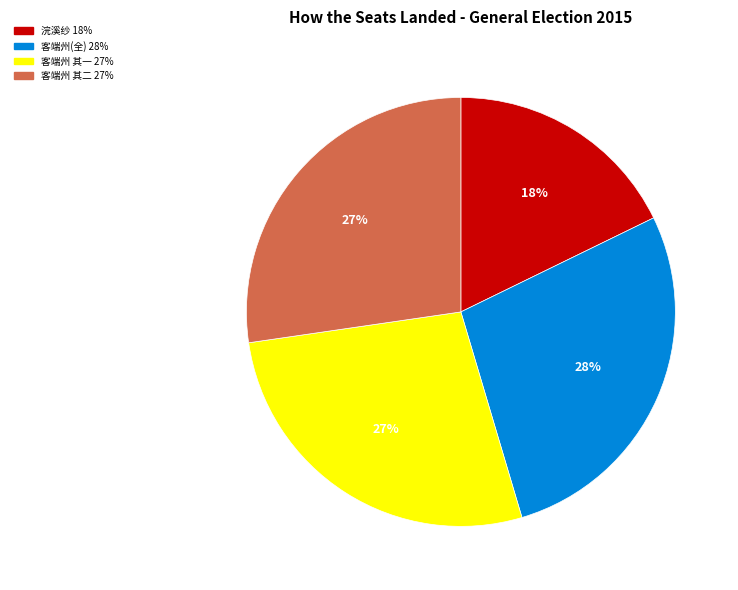

To the nearest percent, what is the difference between the largest and smallest slice percentages?

10%